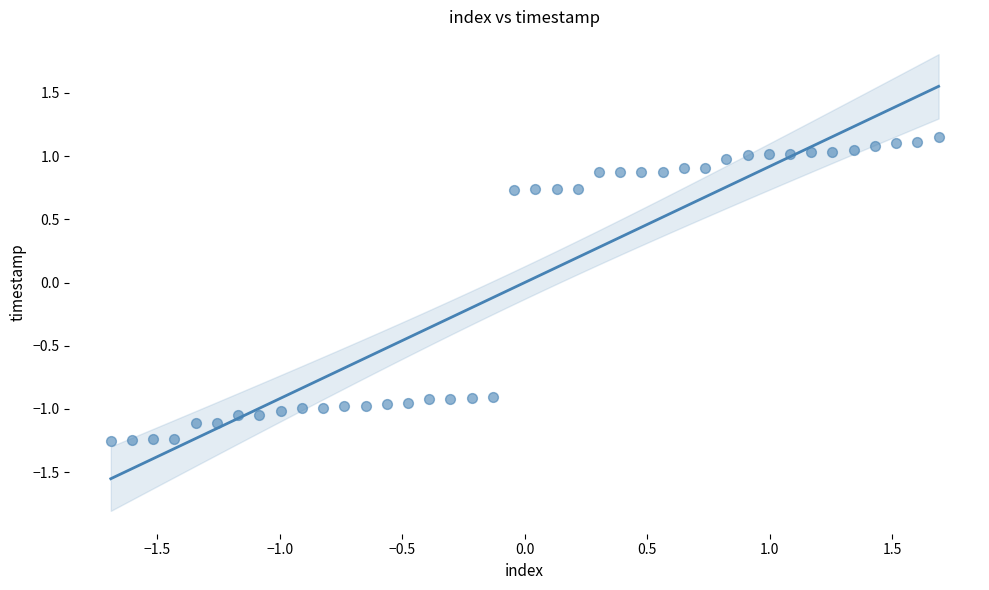

What is the range of Y values (max minus min)?

2.4